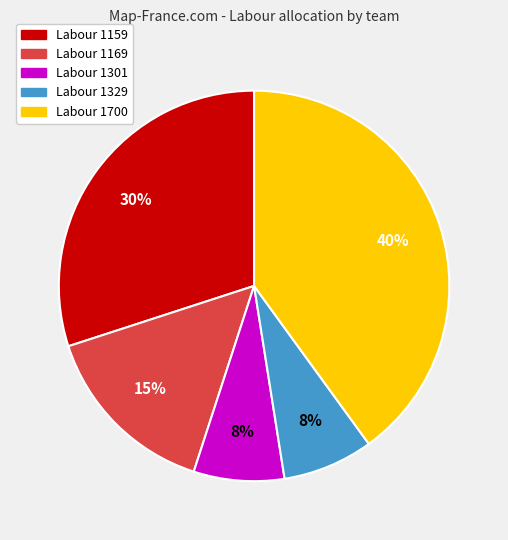

Is there a majority slice in this chart?

No